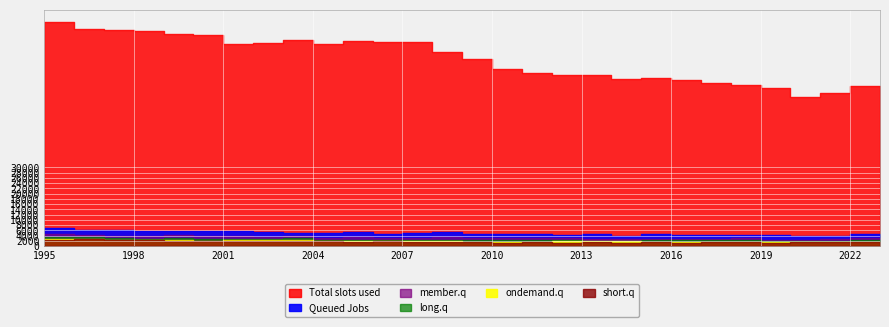

List the labels in order of short.q value, smallest first.

2014, 2010, 2016, 2019, 2012, 2018, 2021, 2020, 2017, 2013, 2008, 2009, 2011, 2015, 2023, 2022, 2007, 2005, 2004, 2002, 2001, 2003, 2006, 2000, 1999, 1997, 1998, 1995, 1996